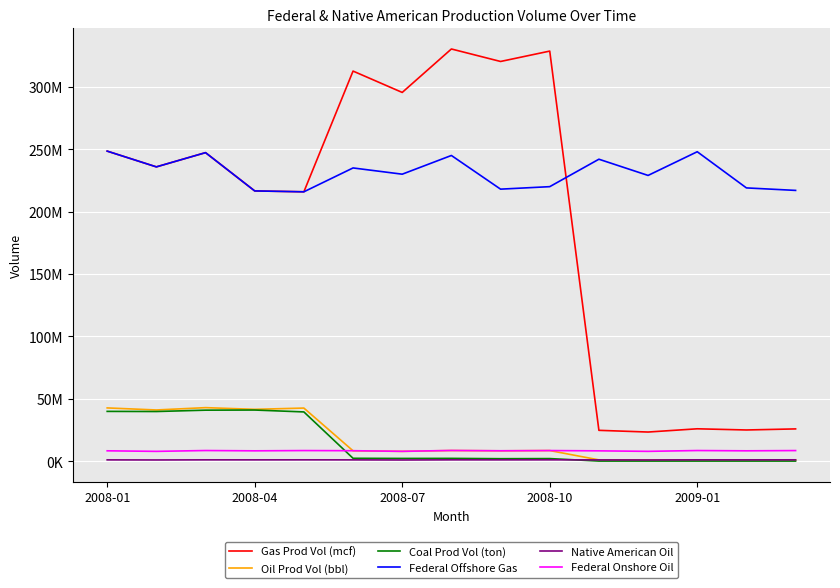

True or false: Federal Offshore Gas has more than 1 interior local peaks.

True